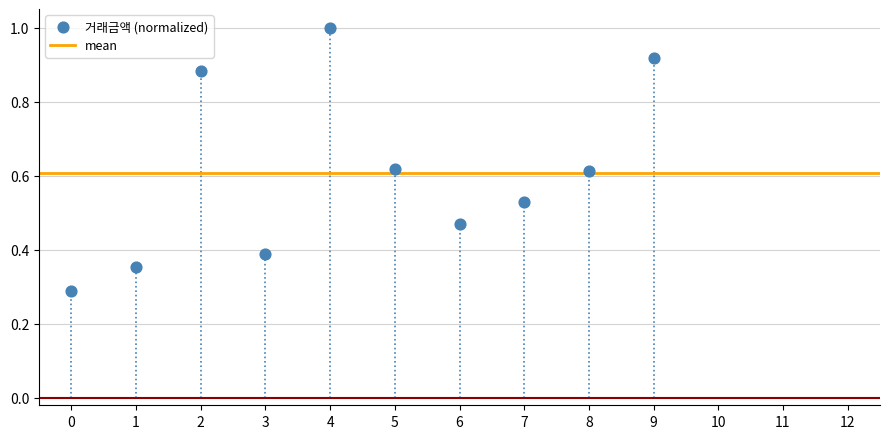

What is the range of Y values (max minus min)?

0.7